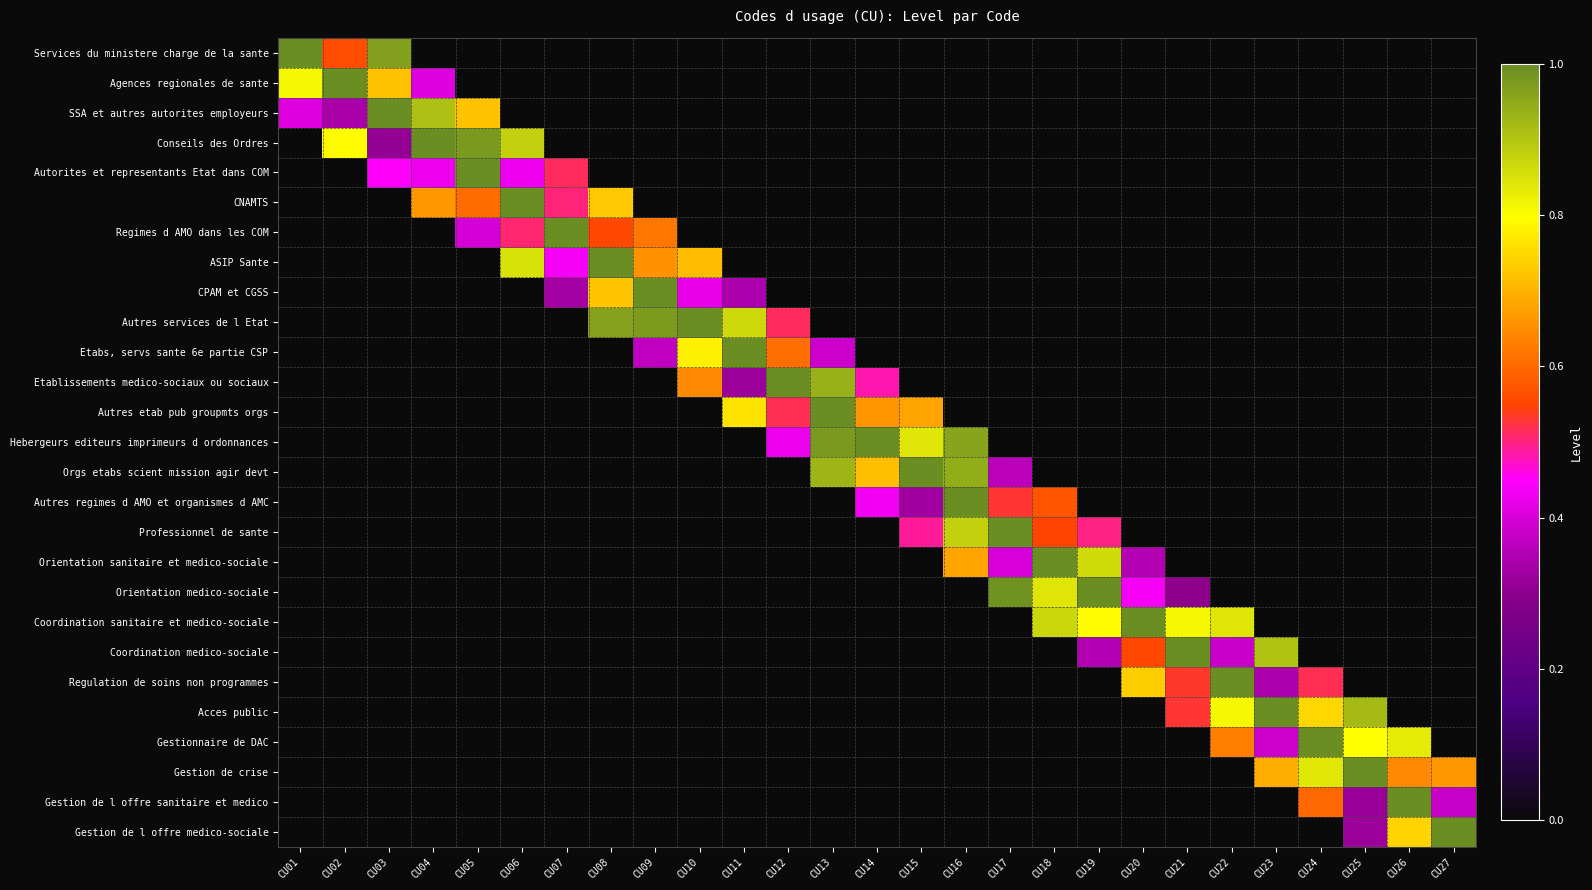

At which category is the sum across all series the highest?

CU16